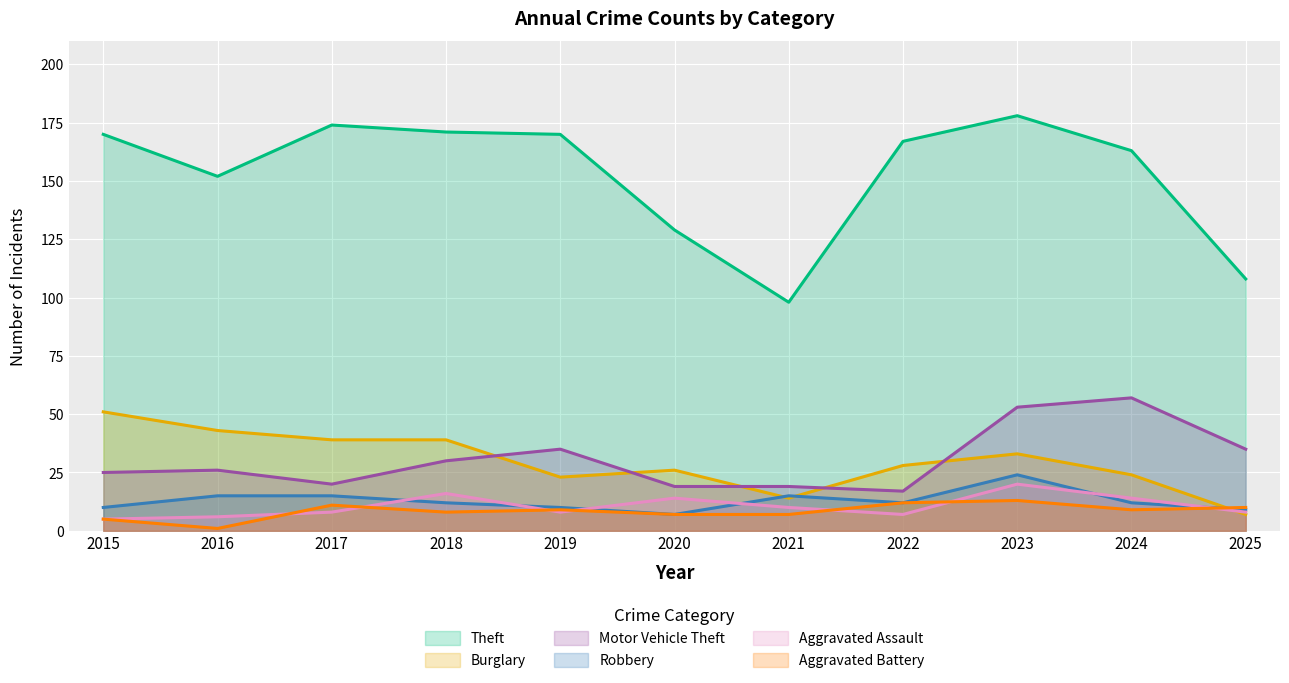

At how many categories does at least one series exceed 106?

10